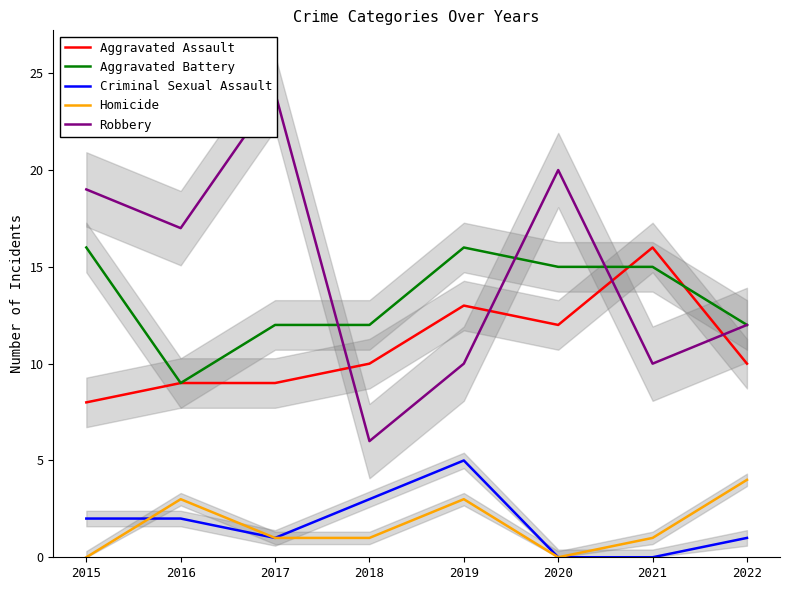

True or false: Criminal Sexual Assault and Aggravated Assault intersect in this chart.

False